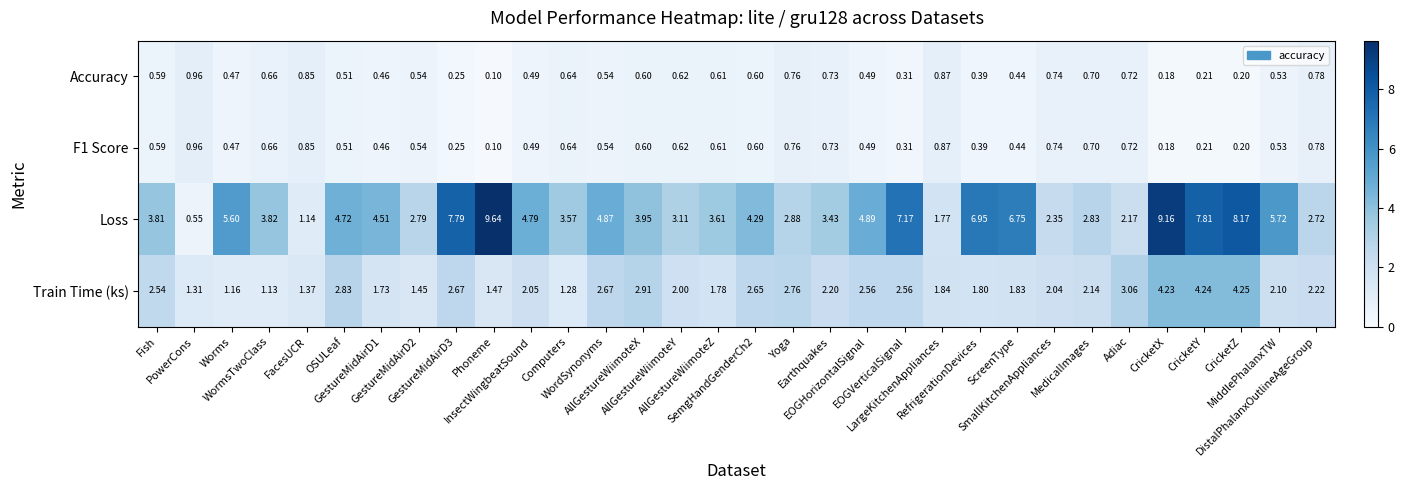

Which series has the widest spread of values?

Loss